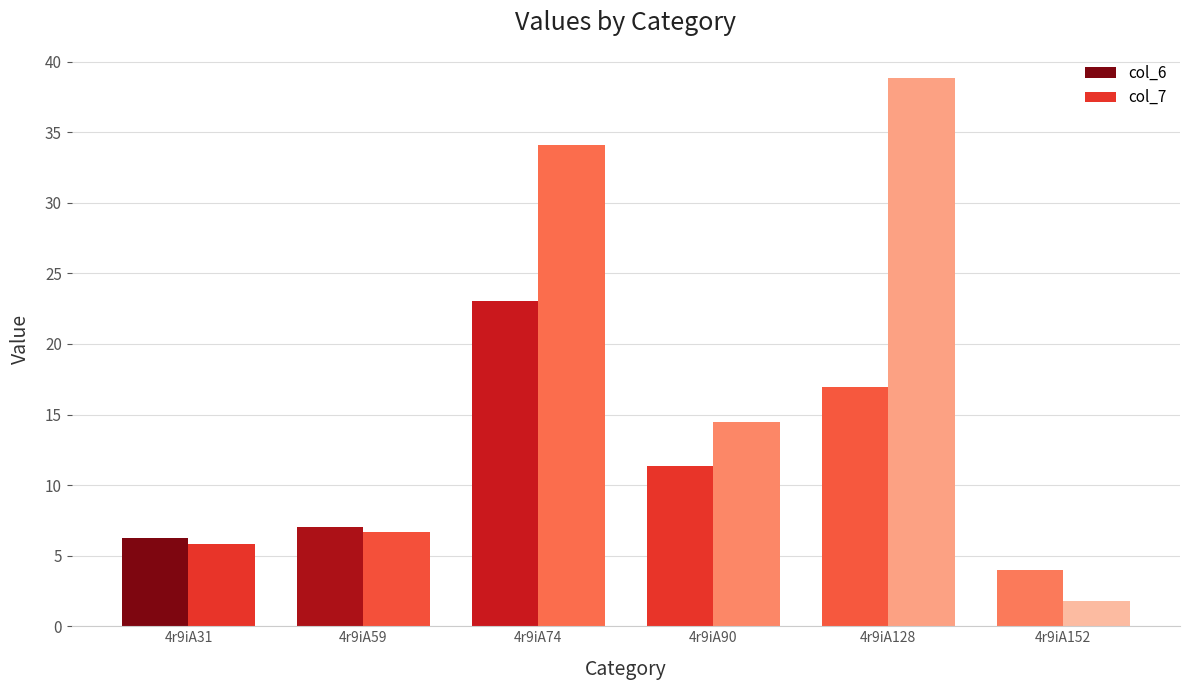

What is the difference between the second highest and second lowest values in the col_6 series?

10.7